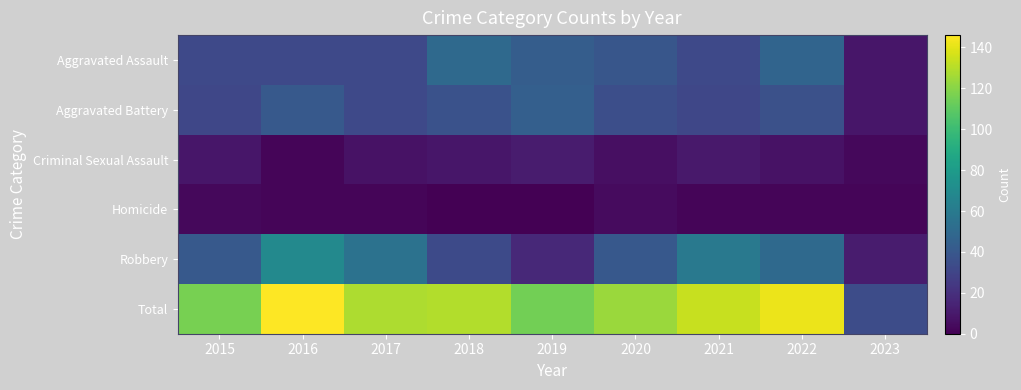

Between 2019 and 2022, which is larger?

2022